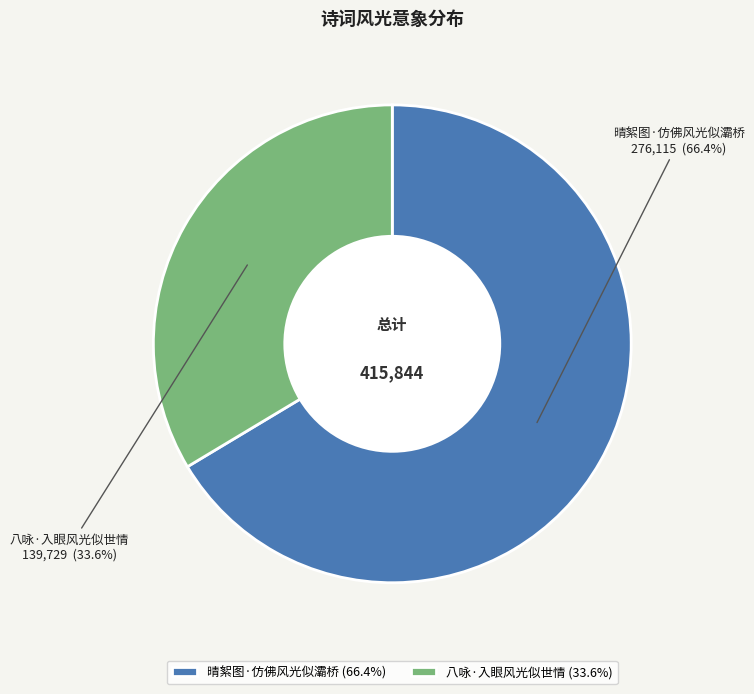

Approximately how many times larger is the value at 八咏·入眼风光似世情 compared to 晴絮图·仿佛风光似灞桥?

0.5